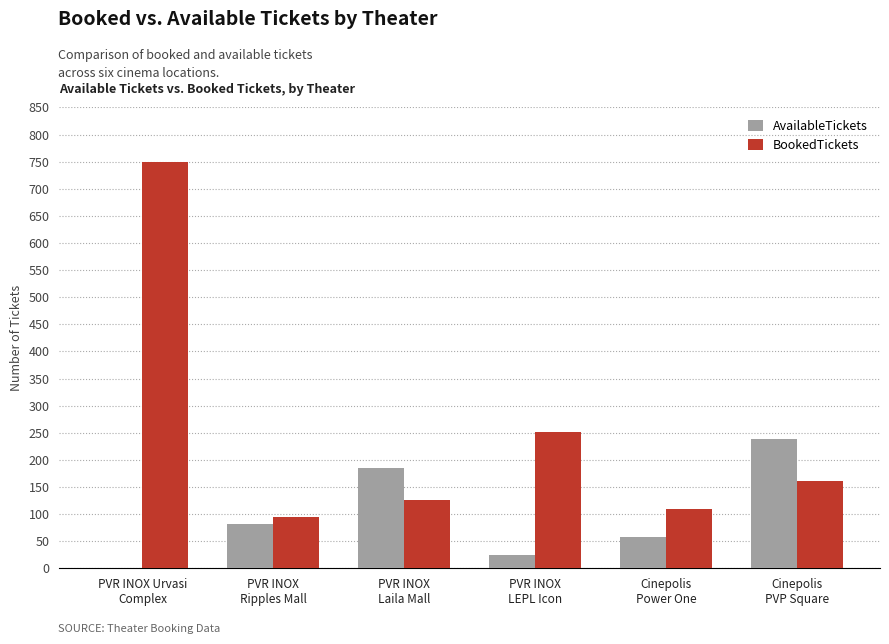

Is the value of BookedTickets at PVR INOX Urvasi
Complex greater than the value of AvailableTickets at Cinepolis
Power One?

Yes